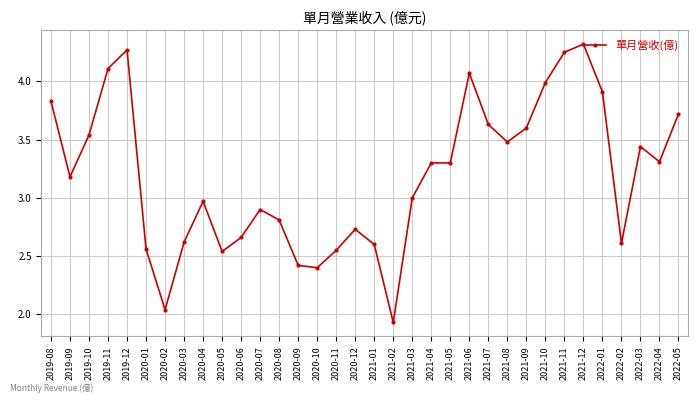

What position from the left is 2021-09?

26